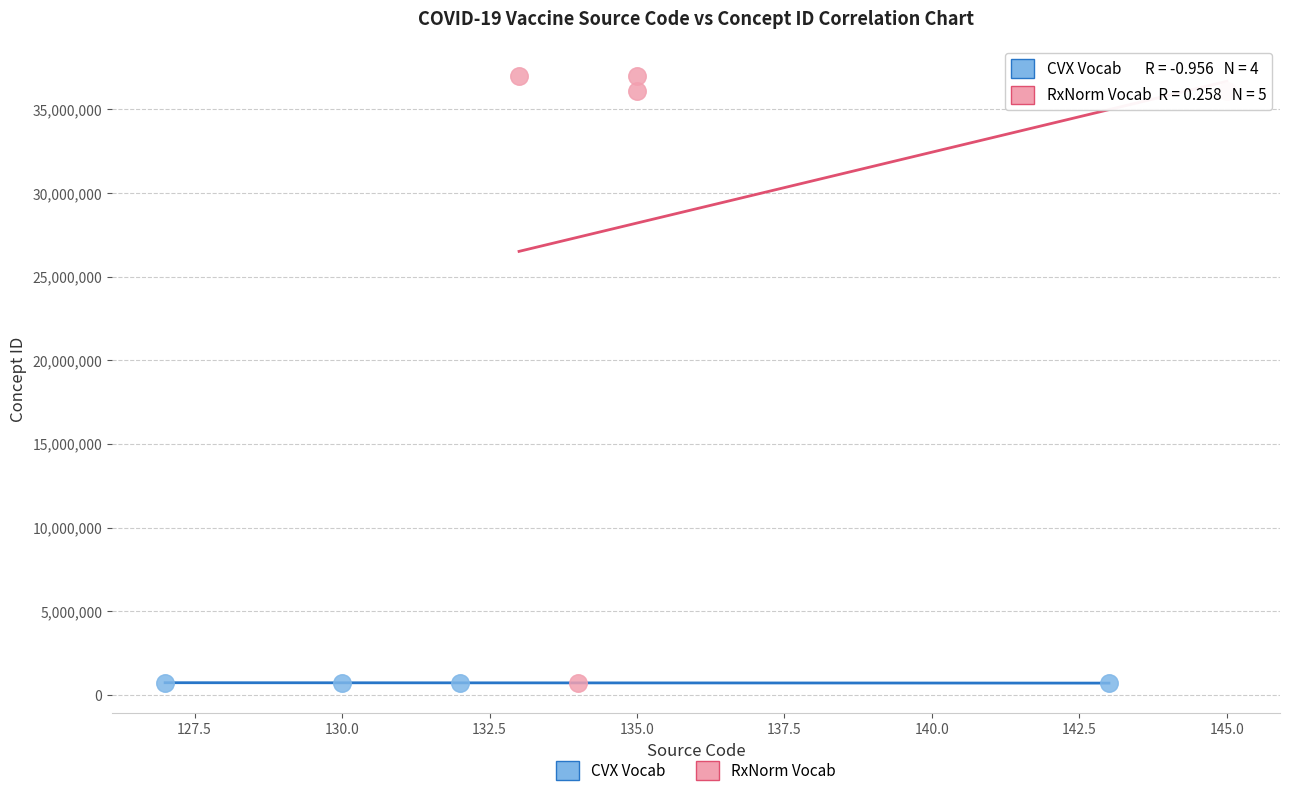

Which series reaches the maximum Y coordinate?

RxNorm Vocab